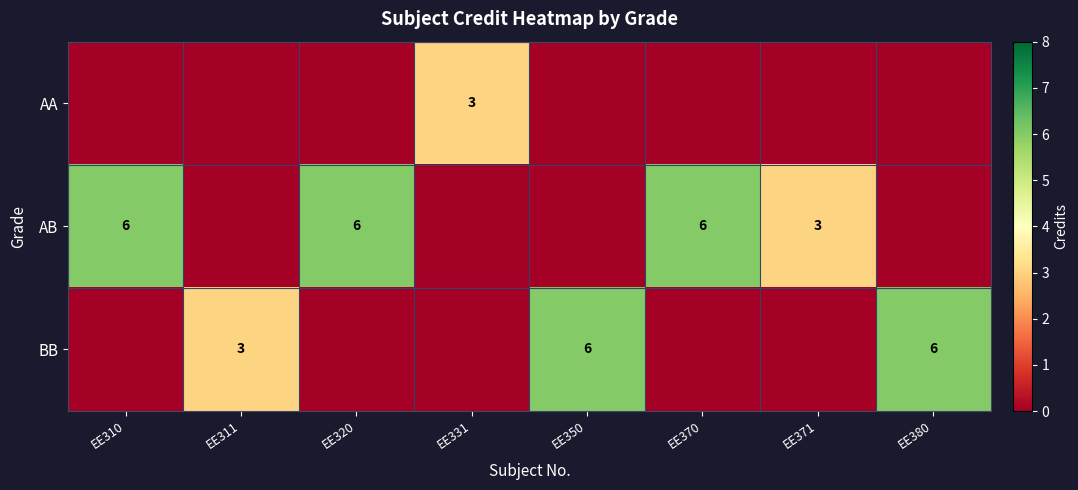

True or false: BB has a value of 4 at EE311.

False